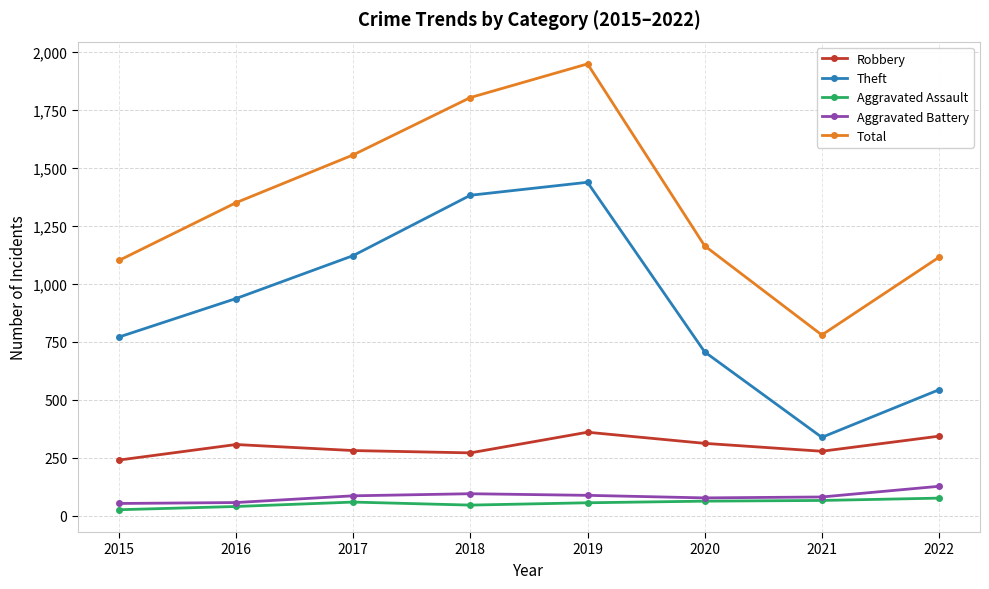

What is the total value across all series at 2017?

3102